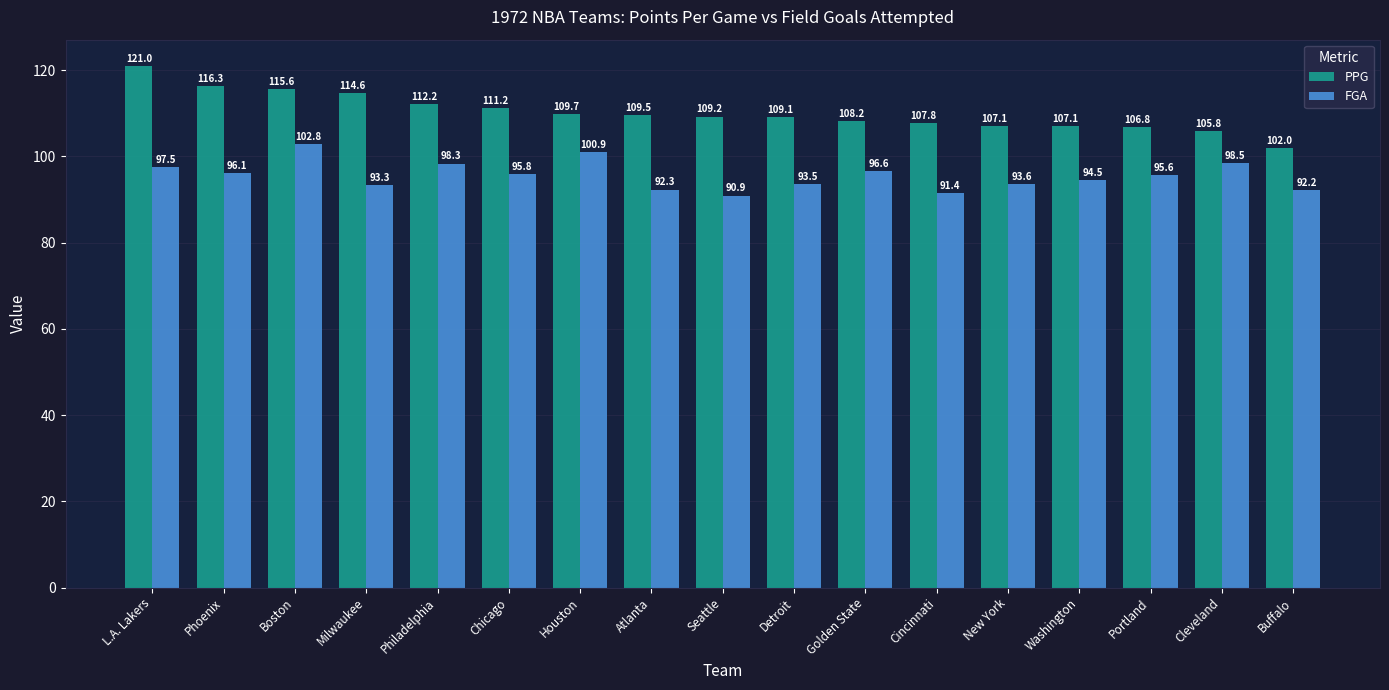

Which series has the largest range (max minus min)?

PPG